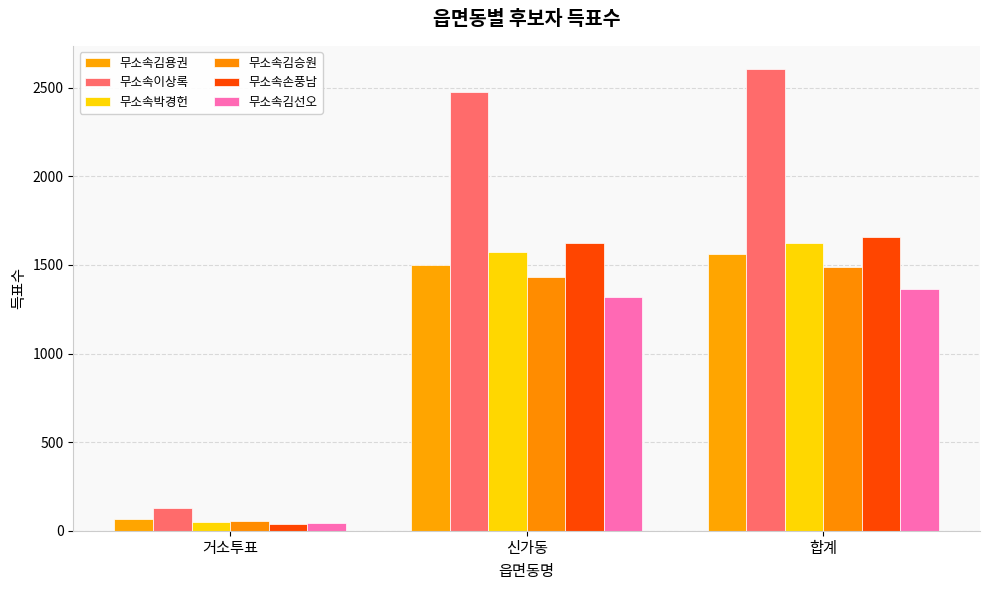

Reading left to right, list all the values displayed in this chart.

무소속김용권: 65	1498	1564
무소속이상록: 128	2473	2606
무소속박경헌: 48	1574	1624
무소속김승원: 55	1429	1486
무소속손풍남: 36	1623	1660
무소속김선오: 42	1318	1364